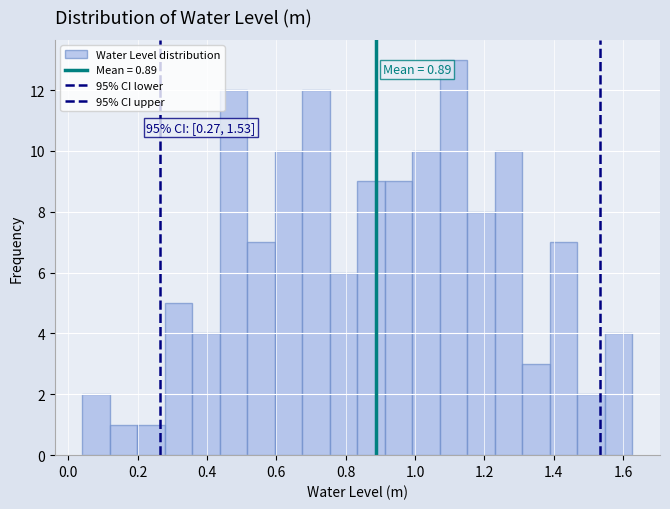

Read against the x-axis, roughly where is the centre of the tallest bar?

1.12